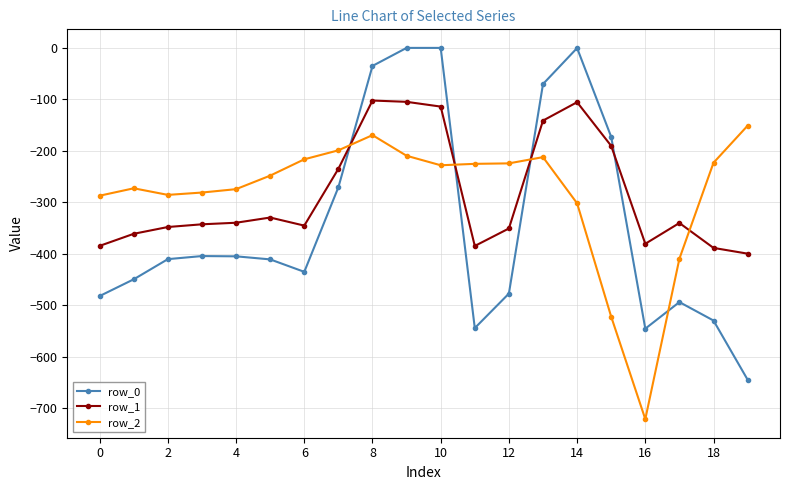

How many lines are shown in the chart?

3